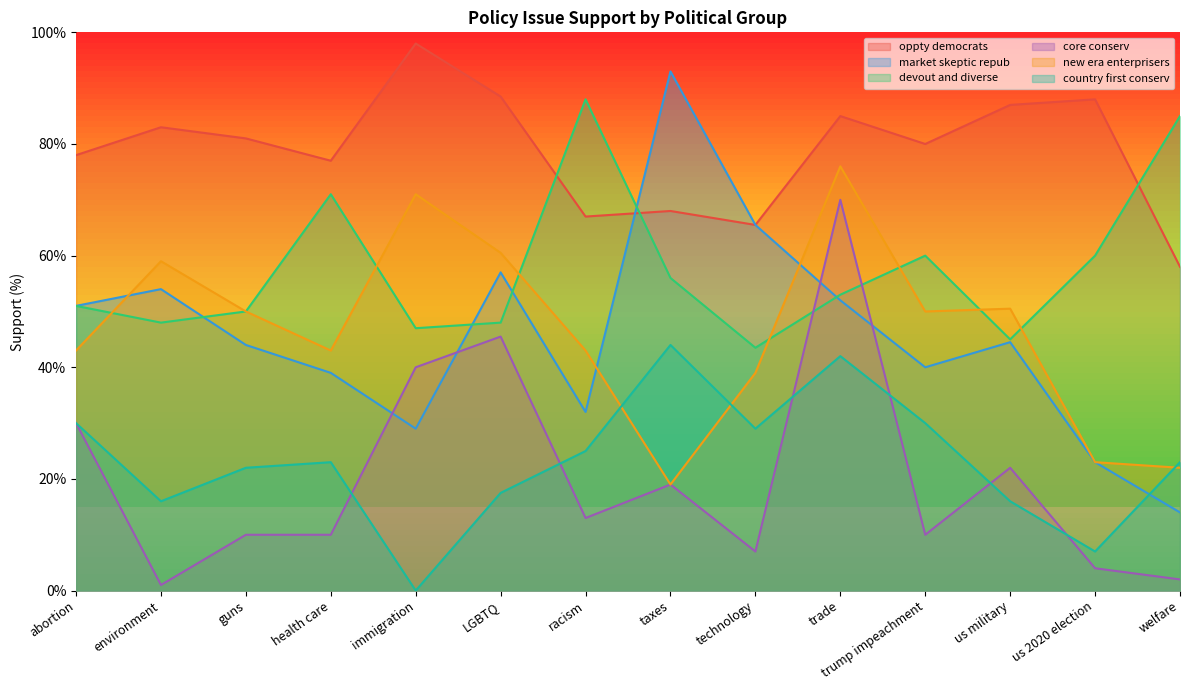

At which category does the chart reach its minimum across all series?

immigration